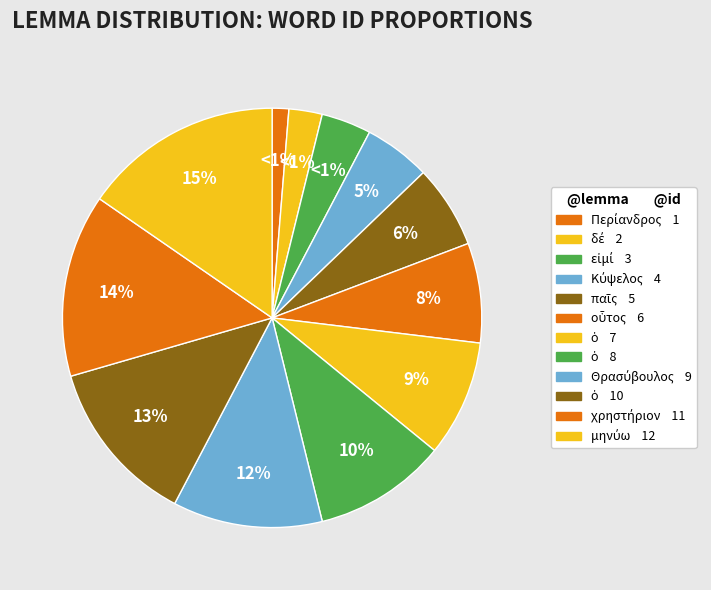

True or false: μηνύω accounts for 28% of the total.

False